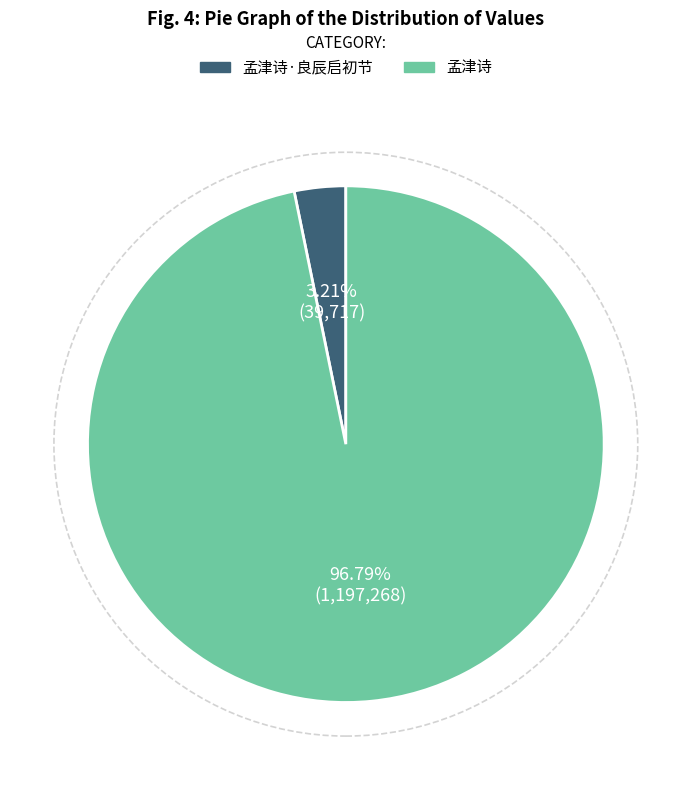

Does any single category account for the majority?

Yes